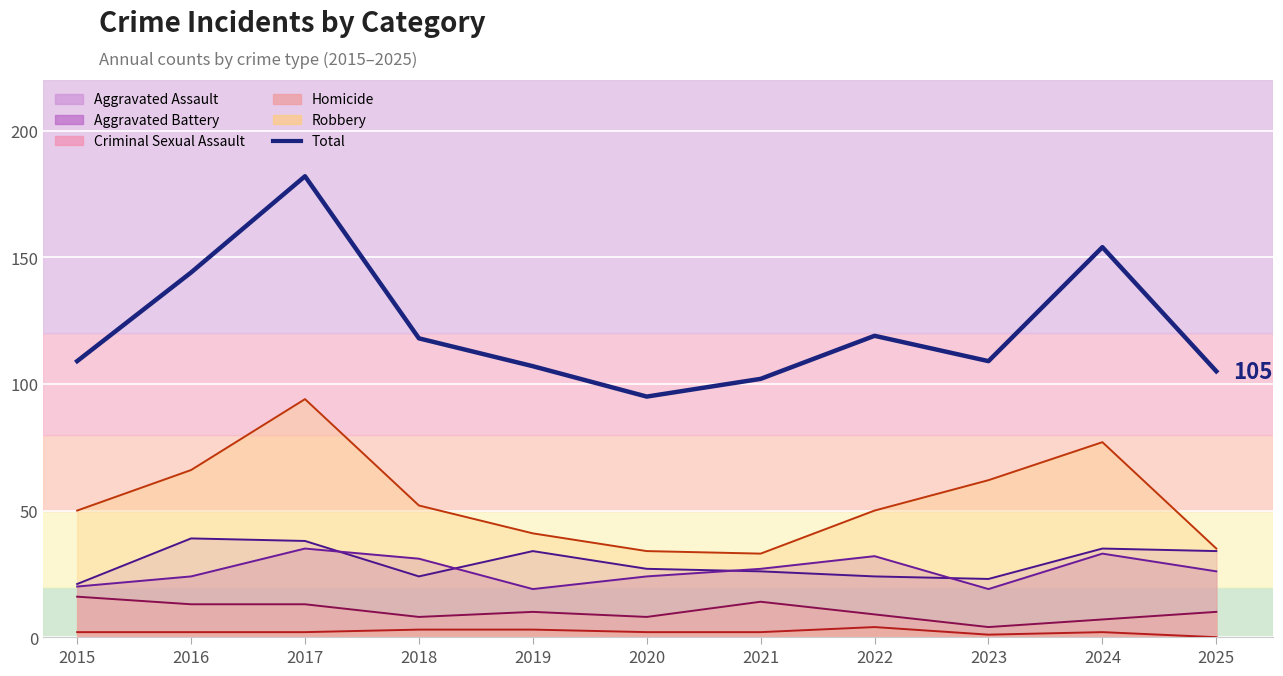

What is the difference between the values at 2023 and 2016?

35